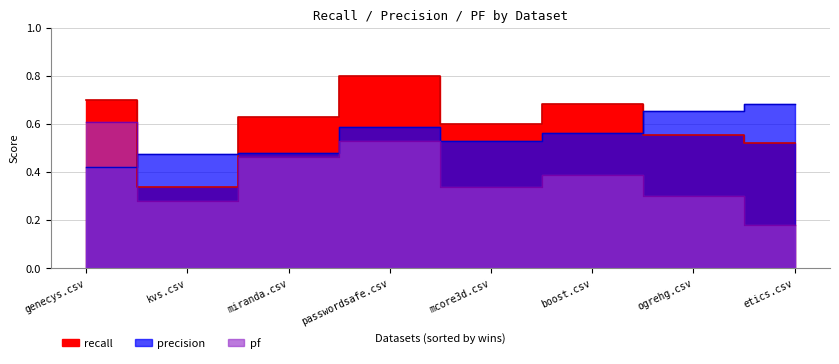

What is the difference between the highest and lowest values at ogrehg.csv?

0.4